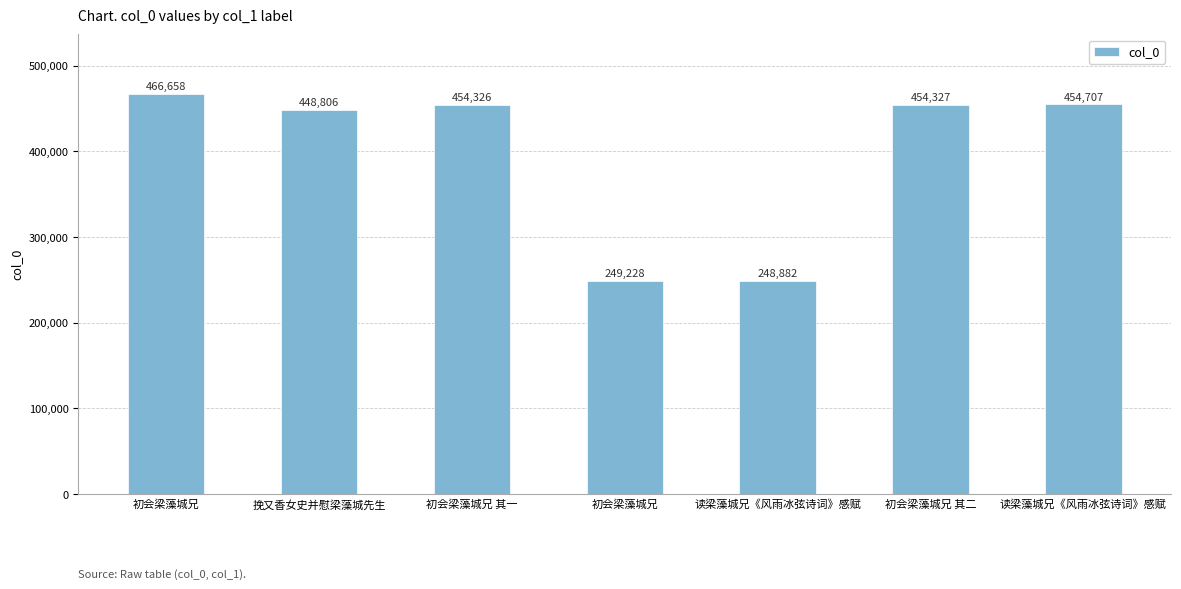

True or false: the data shows 454326 at 初会梁藻城兄 其一.

True